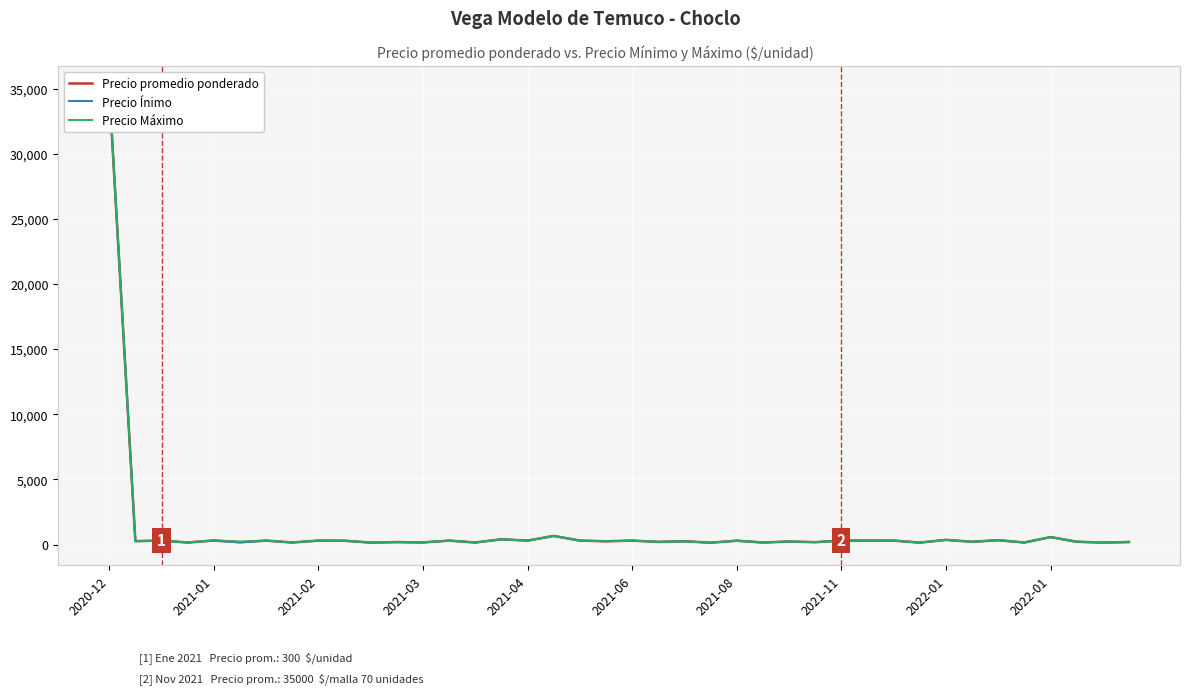

Between 15 and 21, which is larger?

15